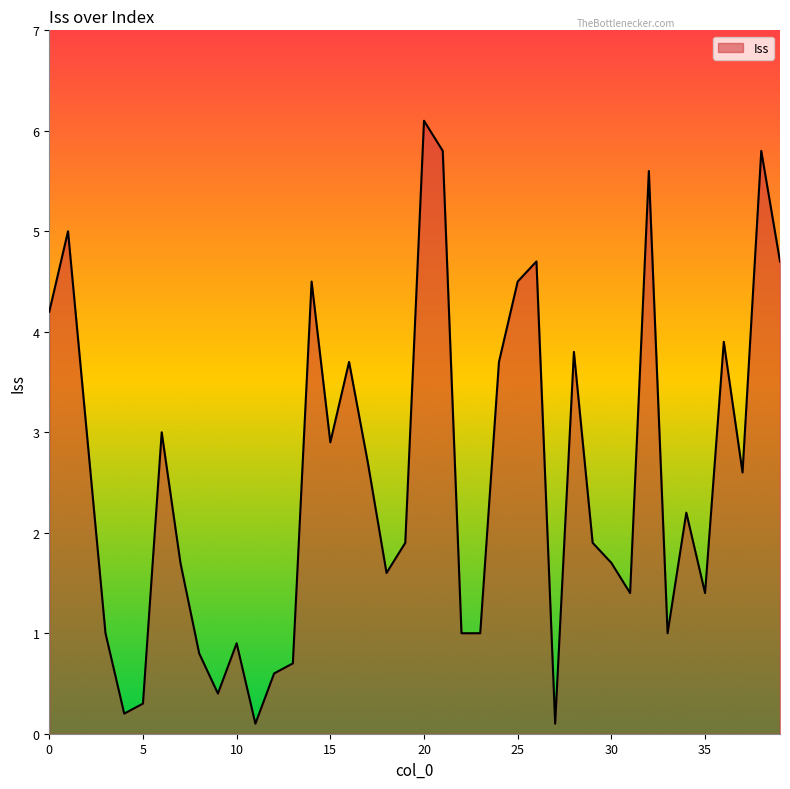

What is the maximum value shown in the chart?

6.1